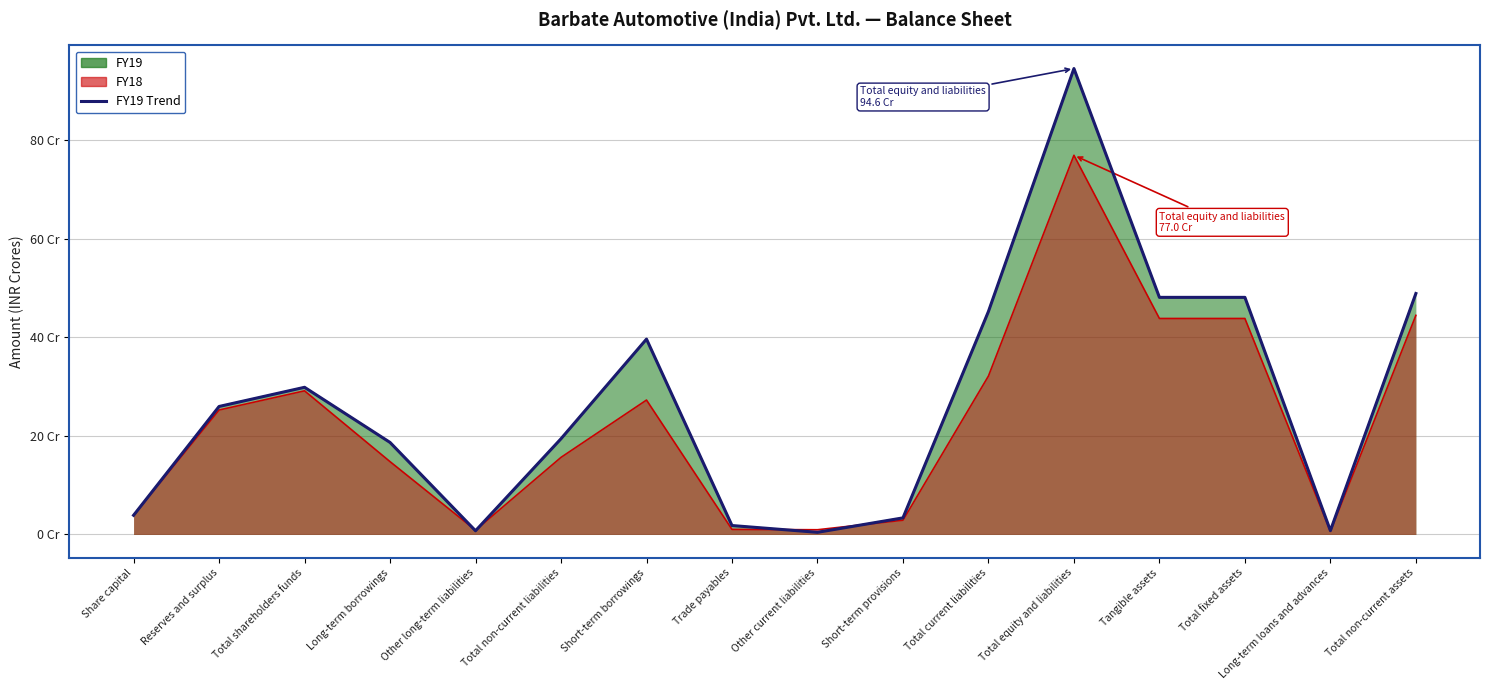

List the labels in order of value, smallest first.

Other current liabilities, Other long-term liabilities, Long-term loans and advances, Trade payables, Short-term provisions, Share capital, Long-term borrowings, Total non-current liabilities, Reserves and surplus, Total shareholders funds, Short-term borrowings, Total current liabilities, Tangible assets, Total fixed assets, Total non-current assets, Total equity and liabilities